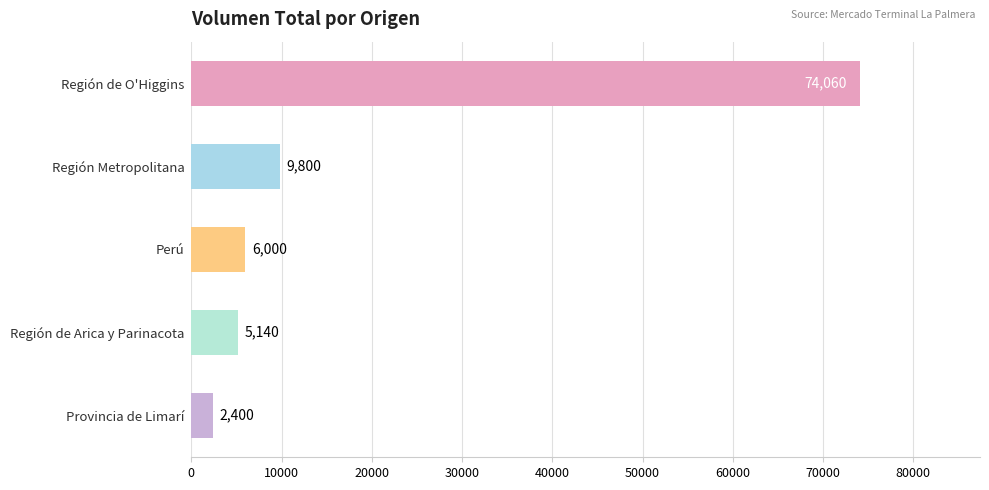

Reading top to bottom, what are all the values shown in this chart?

Región de O'Higgins=74060	Región Metropolitana=9800	Perú=6000	Región de Arica y Parinacota=5140	Provincia de Limarí=2400